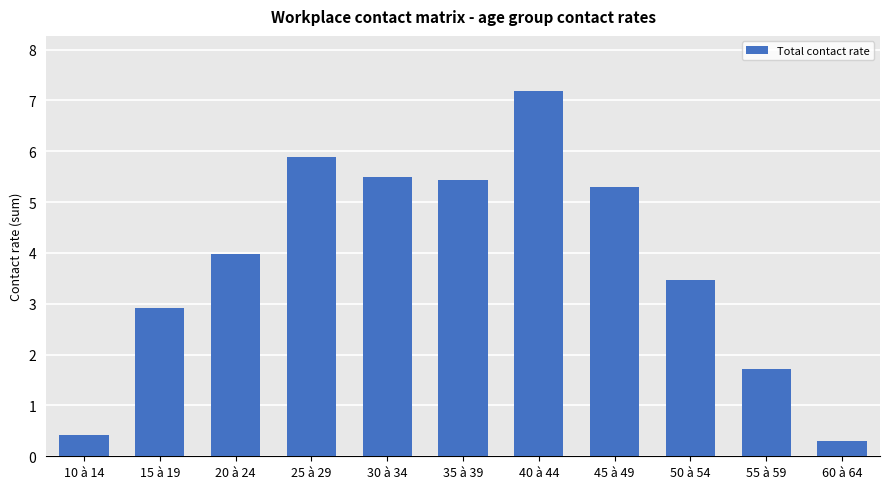

Rank the categories by value from highest to lowest.

40 à 44, 25 à 29, 30 à 34, 35 à 39, 45 à 49, 20 à 24, 50 à 54, 15 à 19, 55 à 59, 10 à 14, 60 à 64